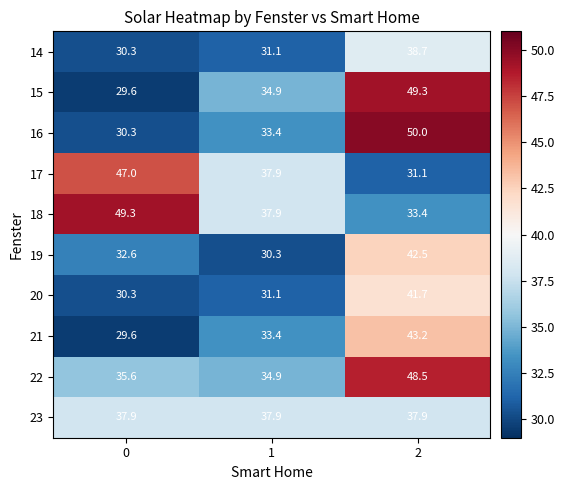

Reading left to right, extract all data points from this chart.

14: 0=30.3	1=31.1	2=38.7
15: 0=29.6	1=34.9	2=49.3
16: 0=30.3	1=33.4	2=50.0
17: 0=47.0	1=37.9	2=31.1
18: 0=49.3	1=37.9	2=33.4
19: 0=32.6	1=30.3	2=42.5
20: 0=30.3	1=31.1	2=41.7
21: 0=29.6	1=33.4	2=43.2
22: 0=35.6	1=34.9	2=48.5
23: 0=37.9	1=37.9	2=37.9